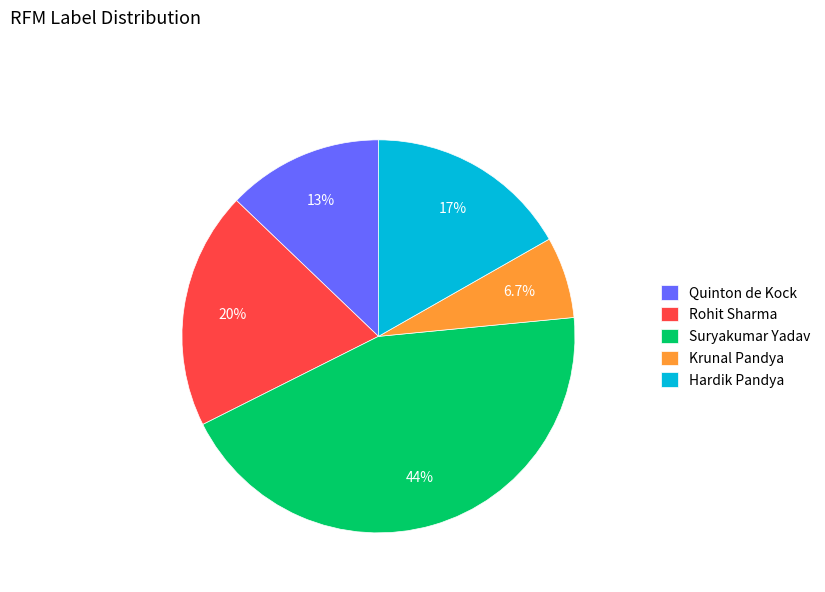

Which category has the smallest portion of the pie?

Krunal Pandya